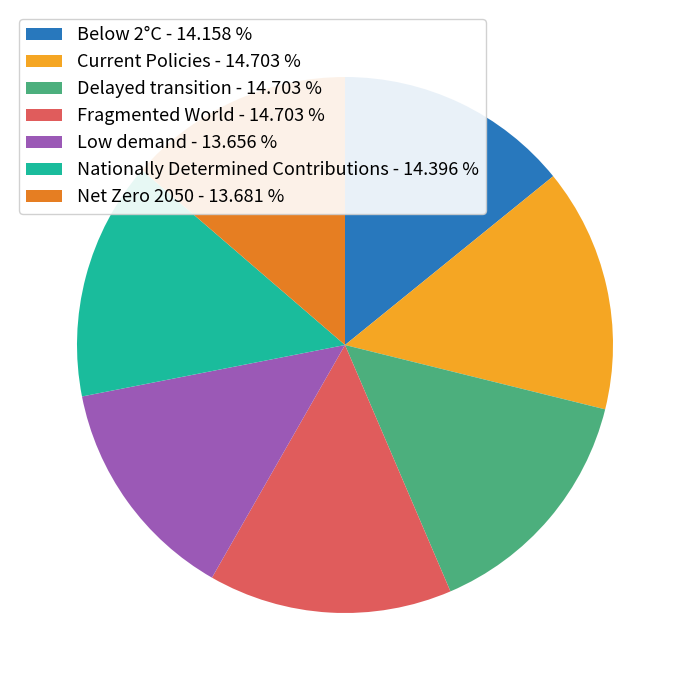

Does Delayed transition account for over 50% of the chart?

No